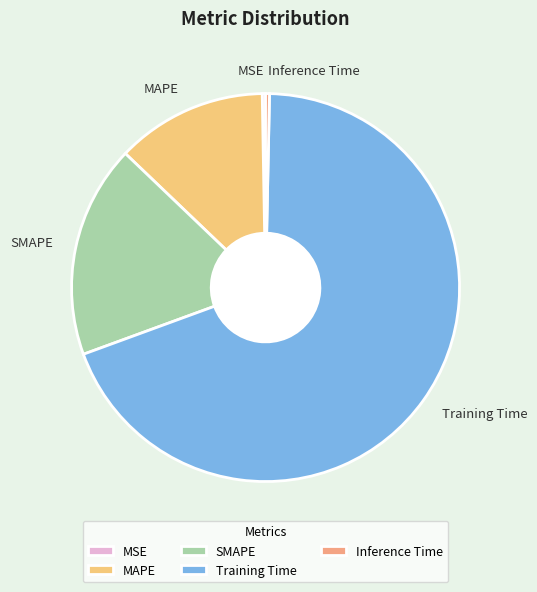

Is the sum of MAPE and SMAPE greater than half?

No